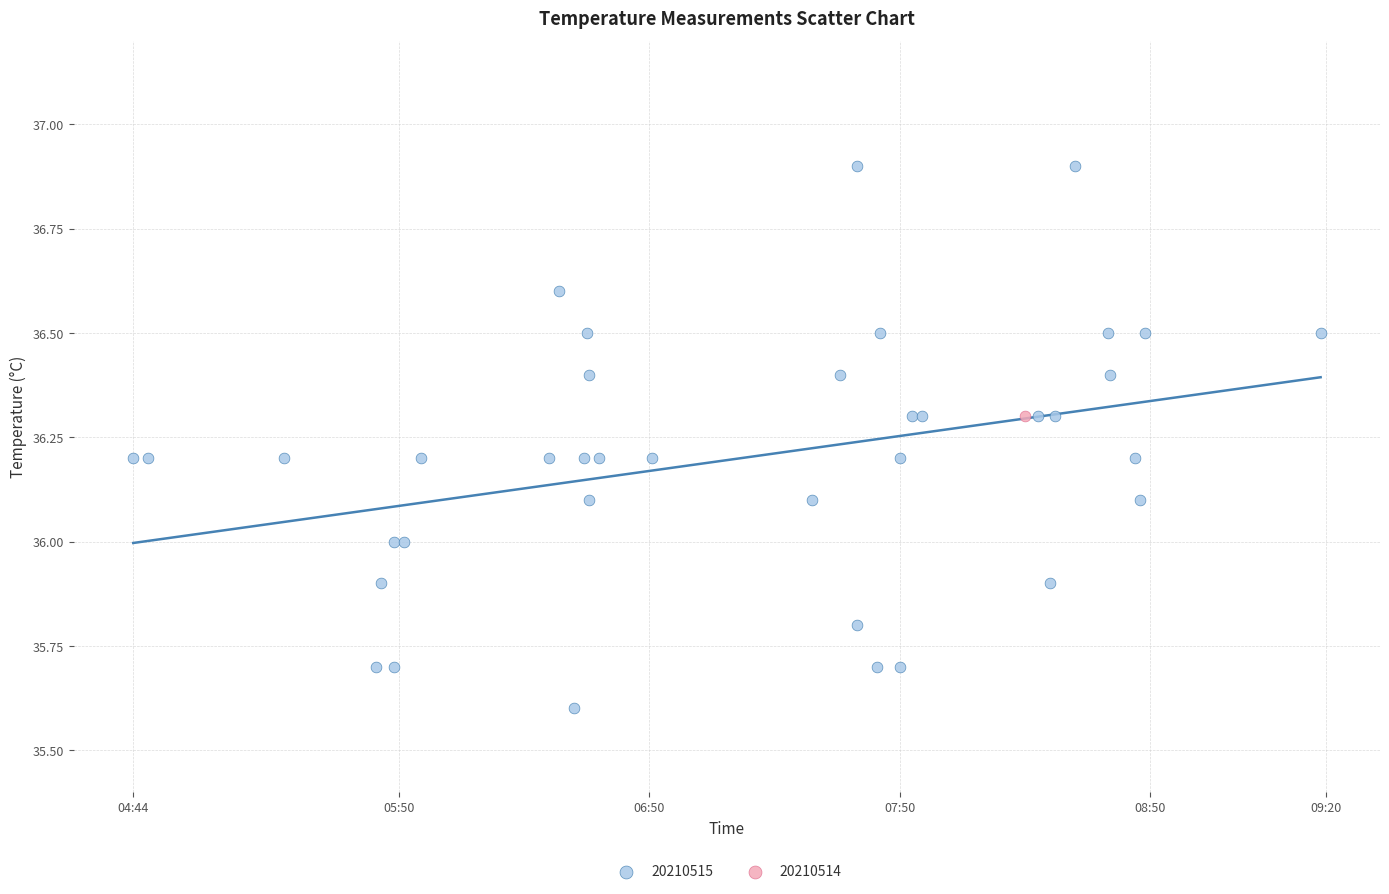

What are all the series names shown in the legend?

20210515, 20210514